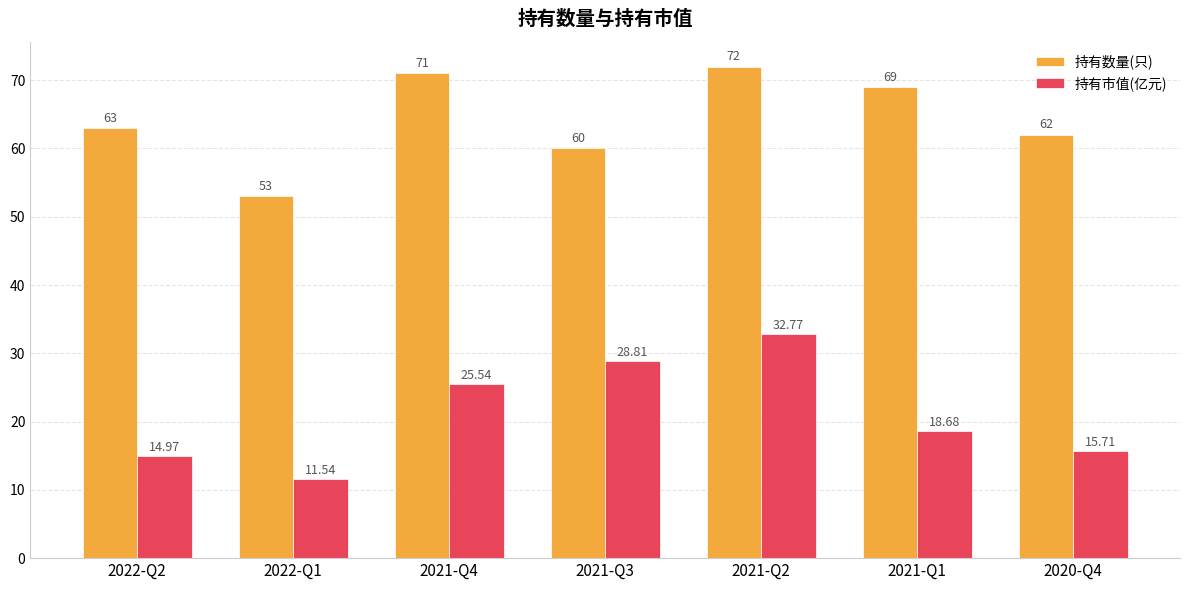

Rank the categories by 持有市值(亿元) value from highest to lowest.

2021-Q2, 2021-Q3, 2021-Q4, 2021-Q1, 2020-Q4, 2022-Q2, 2022-Q1